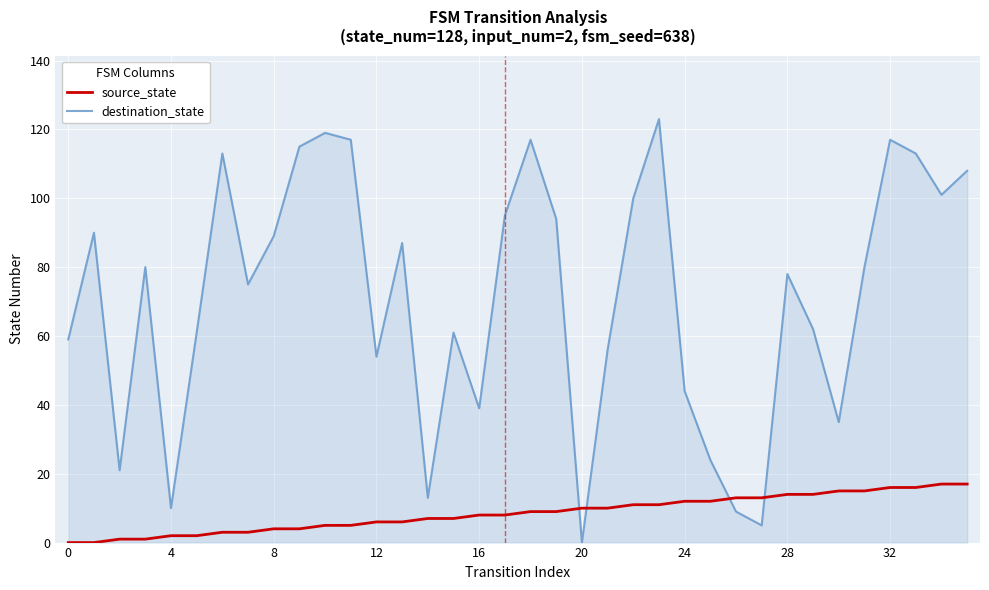

List the series in order of their peak value, highest first.

destination_state, source_state